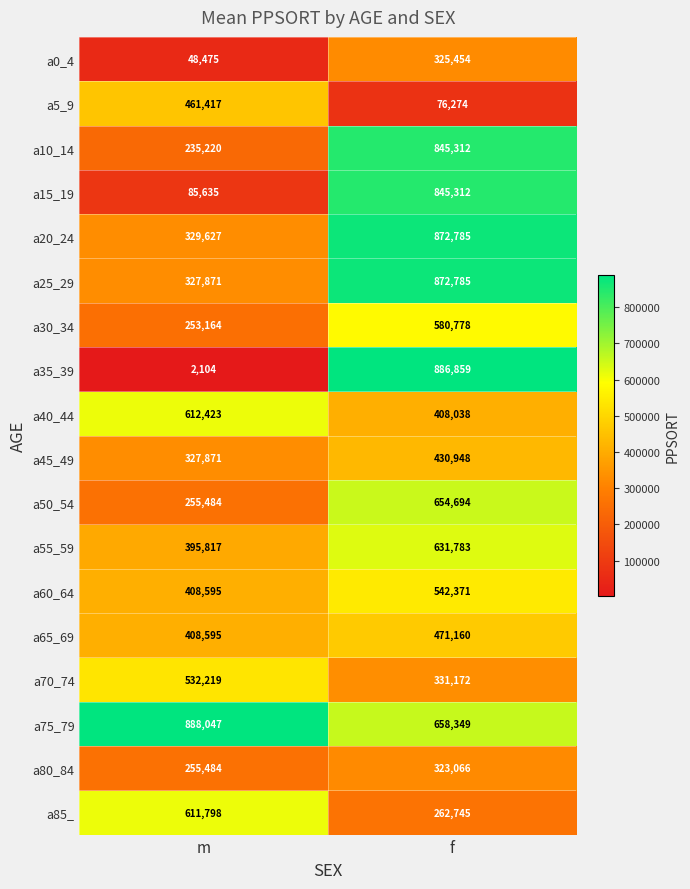

At which category is the sum across all series the highest?

f